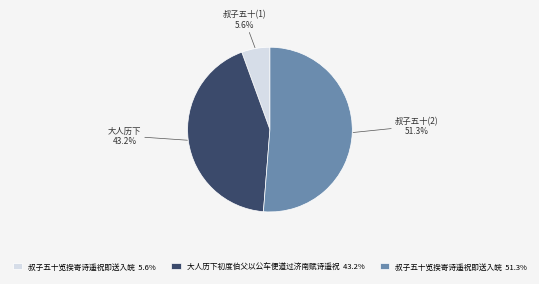

Does any single category account for the majority?

Yes